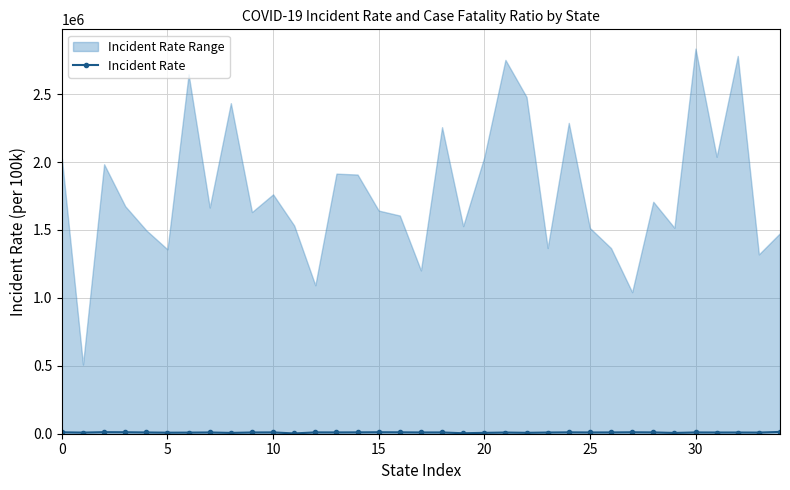

What is the sum of all values?

310468.3